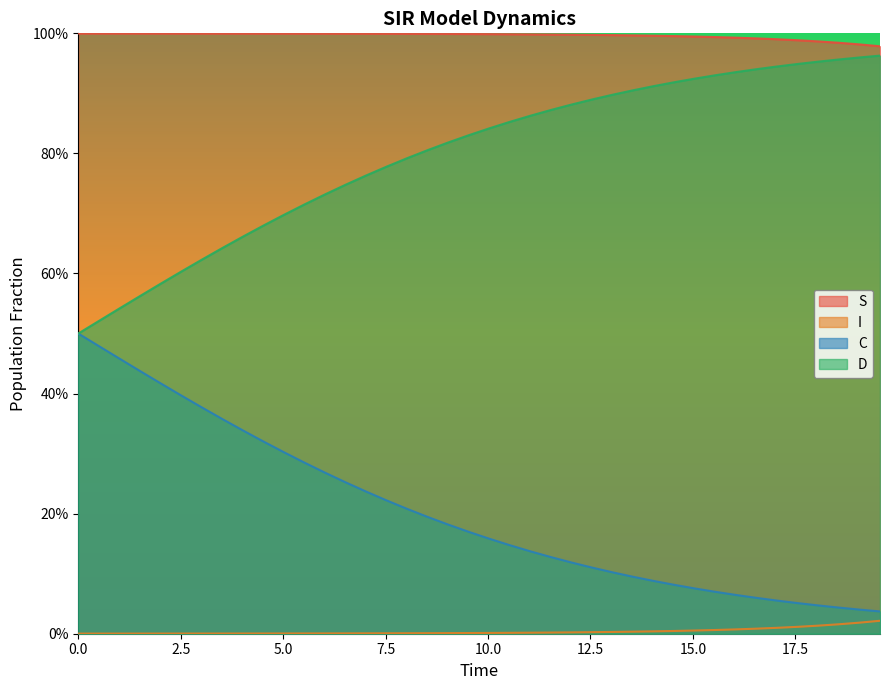

Reading left to right, what are all the values shown in this chart?

S: 1.0	1.0	1.0	1.0	1.0	1.0	1.0	1.0	1.0	1.0	1.0	1.0	1.0	1.0	1.0	1.0	1.0	1.0	1.0	1.0	1.0	1.0	1.0	1.0	1.0	1.0	1.0	1.0	1.0	1.0	1.0	1.0	1.0	1.0	1.0	1.0	1.0	1.0	1.0	1.0
I: 0.0	0.0	0.0	0.0	0.0	0.0	0.0	0.0	0.0	0.0	0.0	0.0	0.0	0.0	0.0	0.0	0.0	0.0	0.0	0.0	0.0	0.0	0.0	0.0	0.0	0.0	0.0	0.0	0.0	0.0	0.0	0.0	0.0	0.0	0.0	0.0	0.0	0.0	0.0	0.0
C: 0.5	0.5	0.5	0.4	0.4	0.4	0.4	0.4	0.3	0.3	0.3	0.3	0.3	0.3	0.2	0.2	0.2	0.2	0.2	0.2	0.2	0.1	0.1	0.1	0.1	0.1	0.1	0.1	0.1	0.1	0.1	0.1	0.1	0.1	0.1	0.1	0.0	0.0	0.0	0.0
D: 0.5	0.5	0.5	0.6	0.6	0.6	0.6	0.6	0.7	0.7	0.7	0.7	0.7	0.7	0.8	0.8	0.8	0.8	0.8	0.8	0.8	0.9	0.9	0.9	0.9	0.9	0.9	0.9	0.9	0.9	0.9	0.9	0.9	0.9	0.9	0.9	1.0	1.0	1.0	1.0